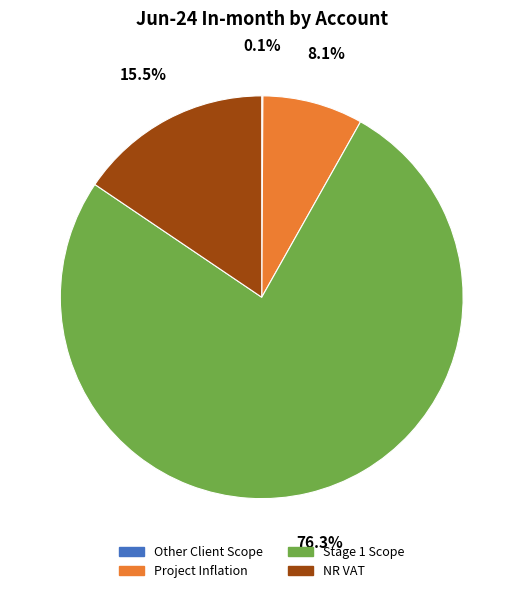

What is the largest slice in the pie chart?

Stage 1 Scope